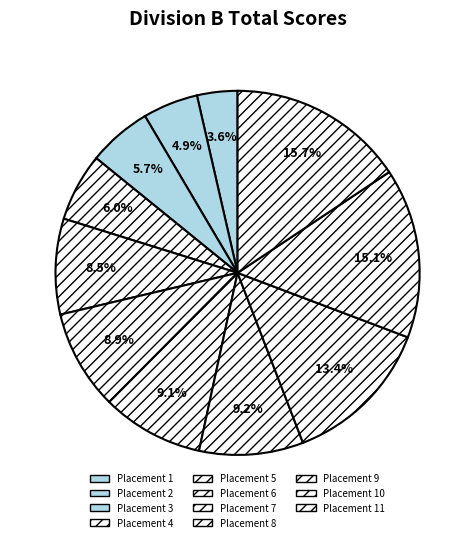

Which category has the smallest portion of the pie?

1